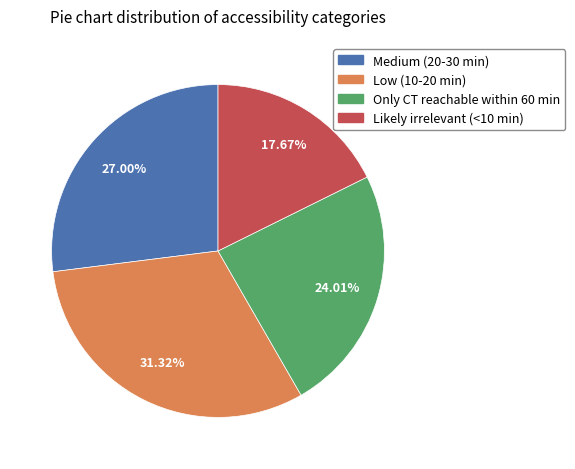

Count the number of slices in the pie.

4